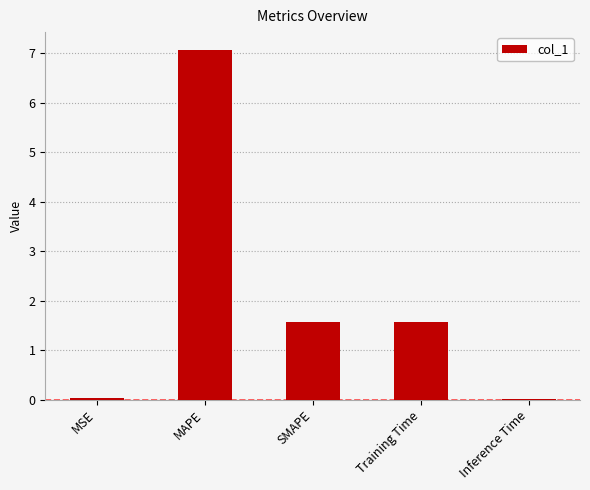

At which label does the data first exceed 1?

MAPE